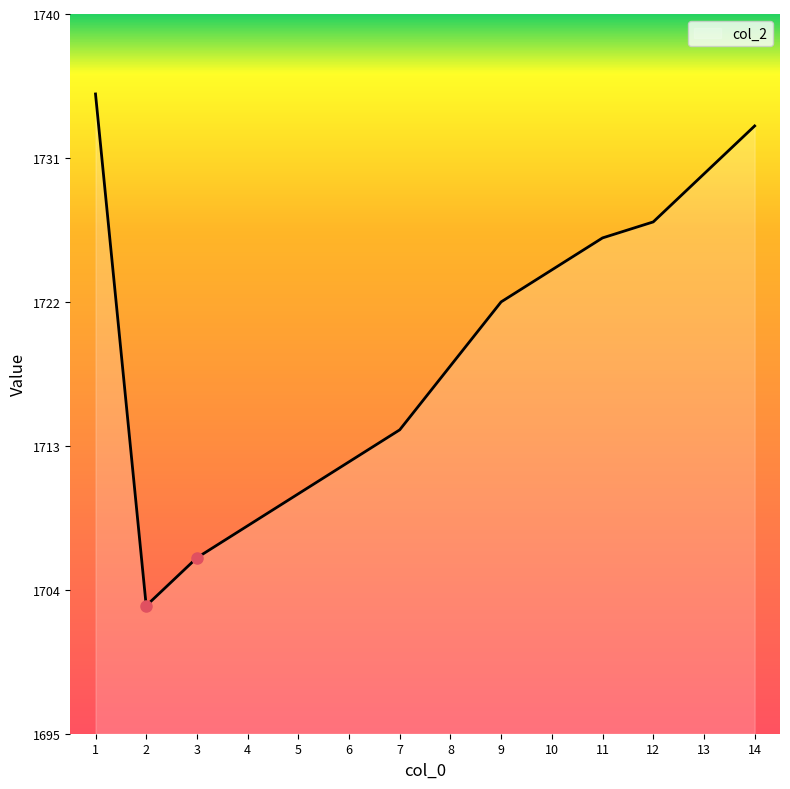

What is the sum of the values at 1 and 2?

3438